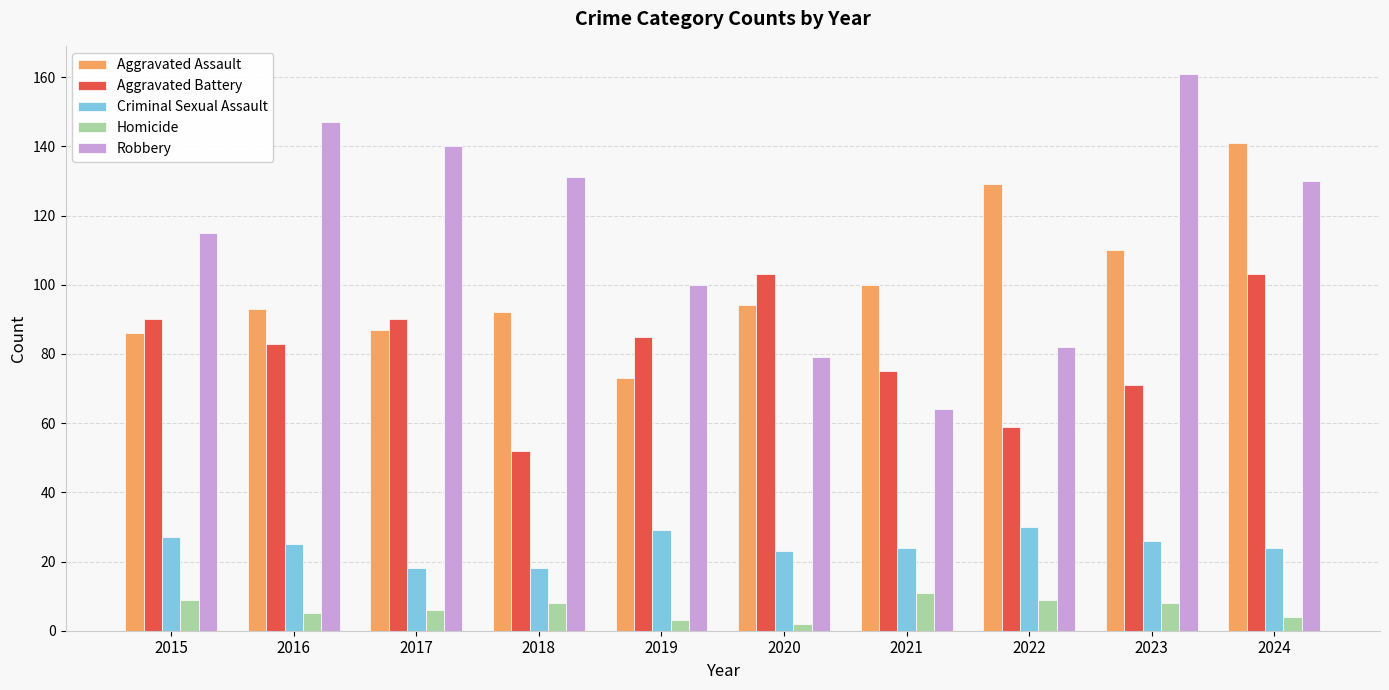

Is it true that Aggravated Assault equals 161 at 2023?

False